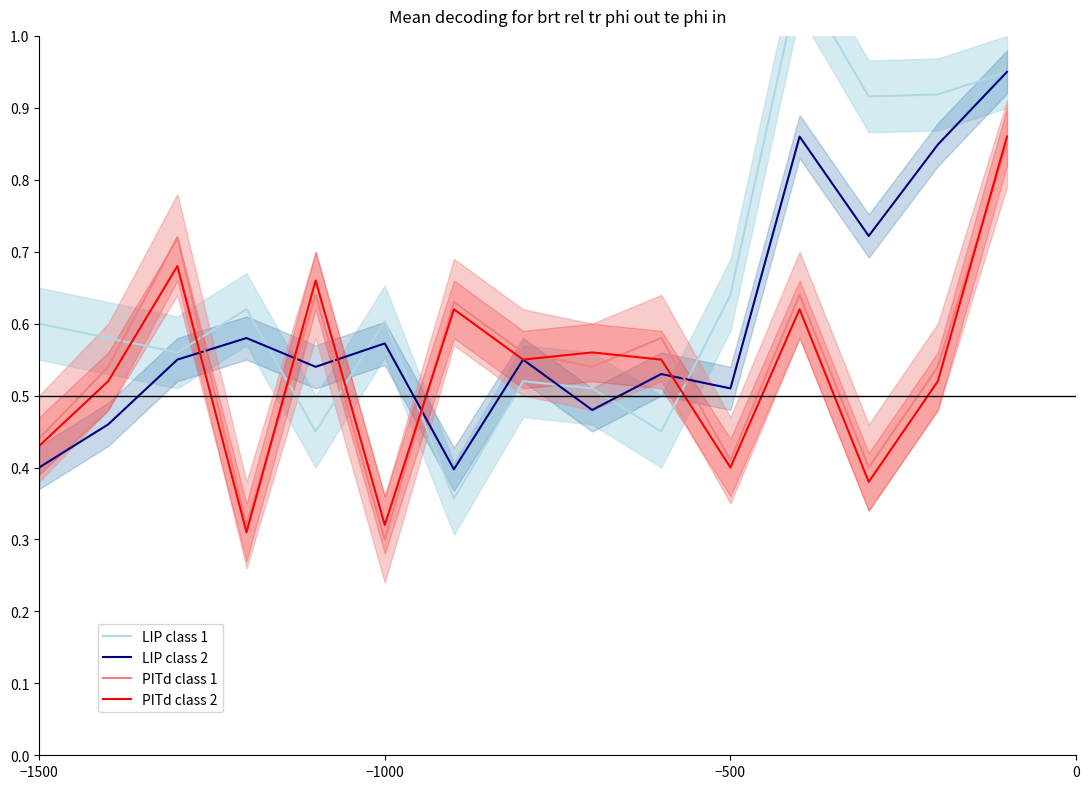

Is it true that PITd class 2 equals 0.7 at −500?

False